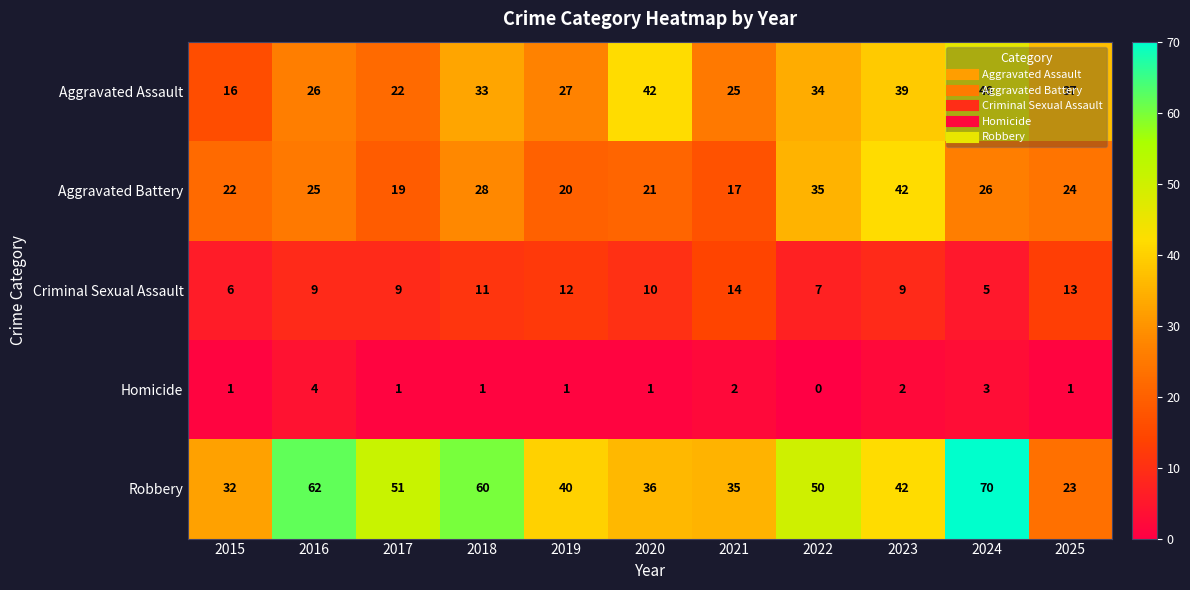

What is the difference between the maximum and minimum values in the Robbery series?

47